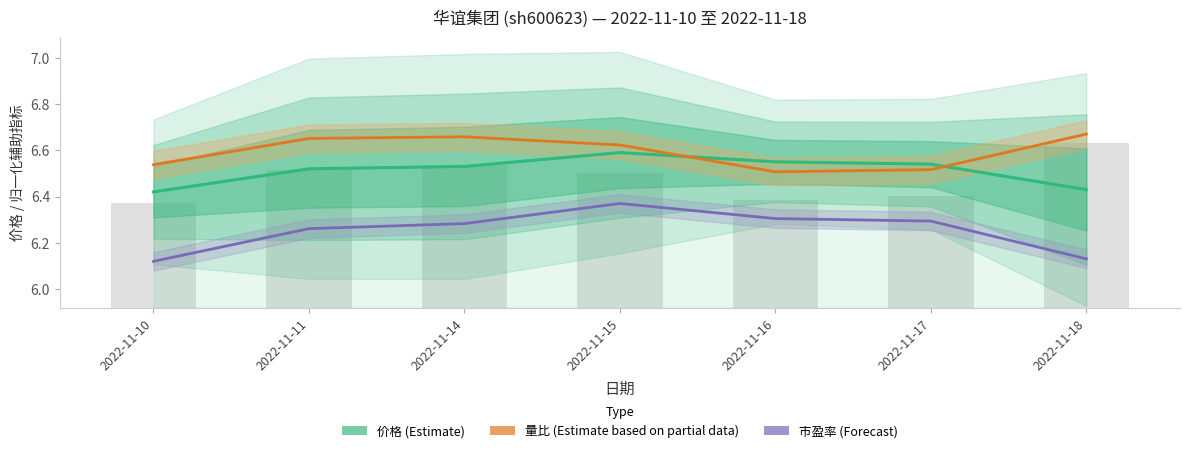

What is the difference between the highest and lowest values at 2022-11-15?

0.3